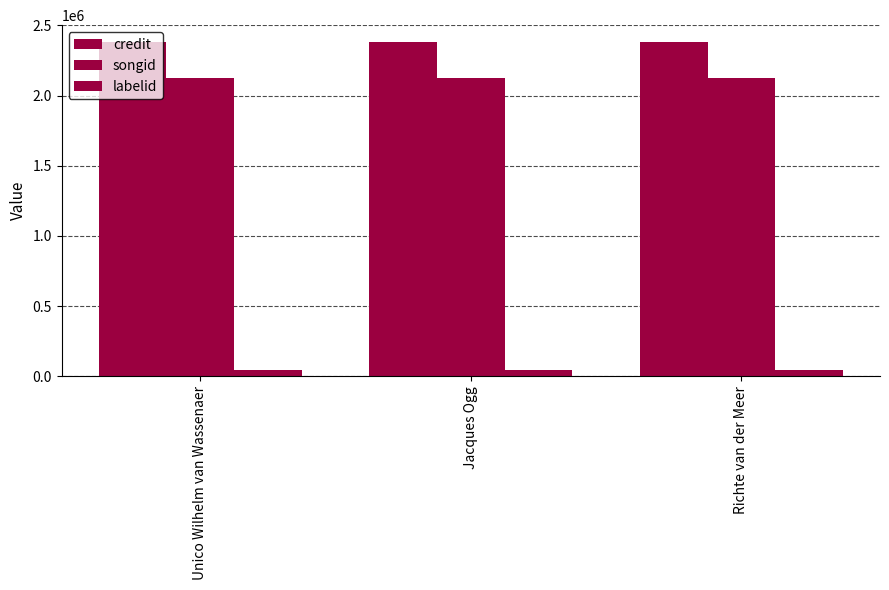

What is the value of the credit bar at the 3rd from the left?

2382680